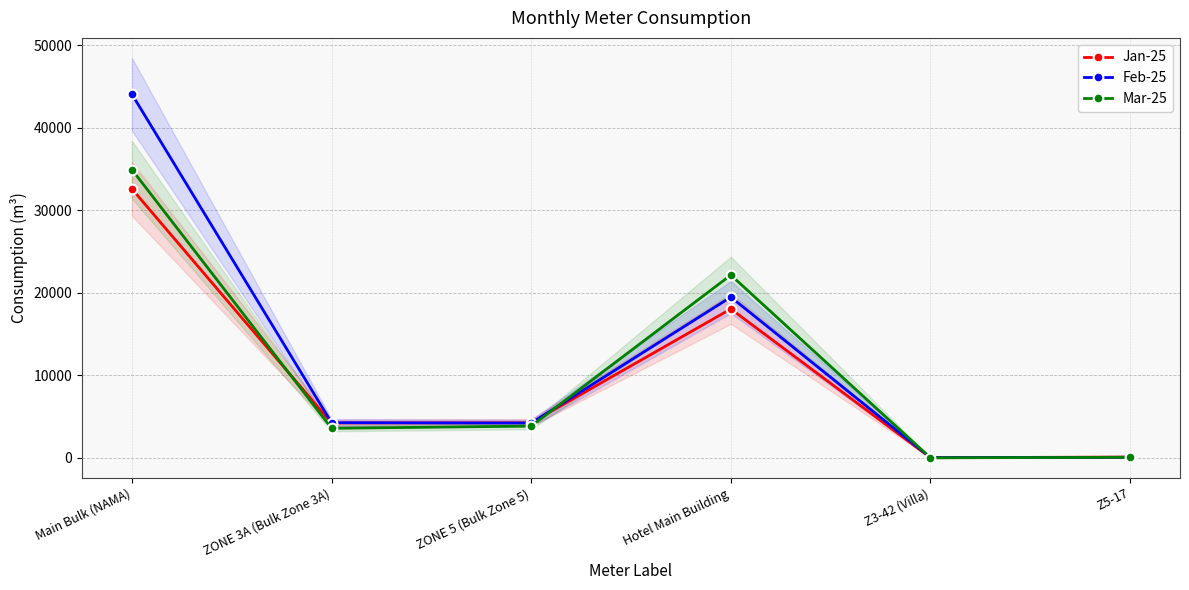

Where do Feb-25 and Jan-25 first cross each other?

ZONE 3A (Bulk Zone 3A) and ZONE 5 (Bulk Zone 5)